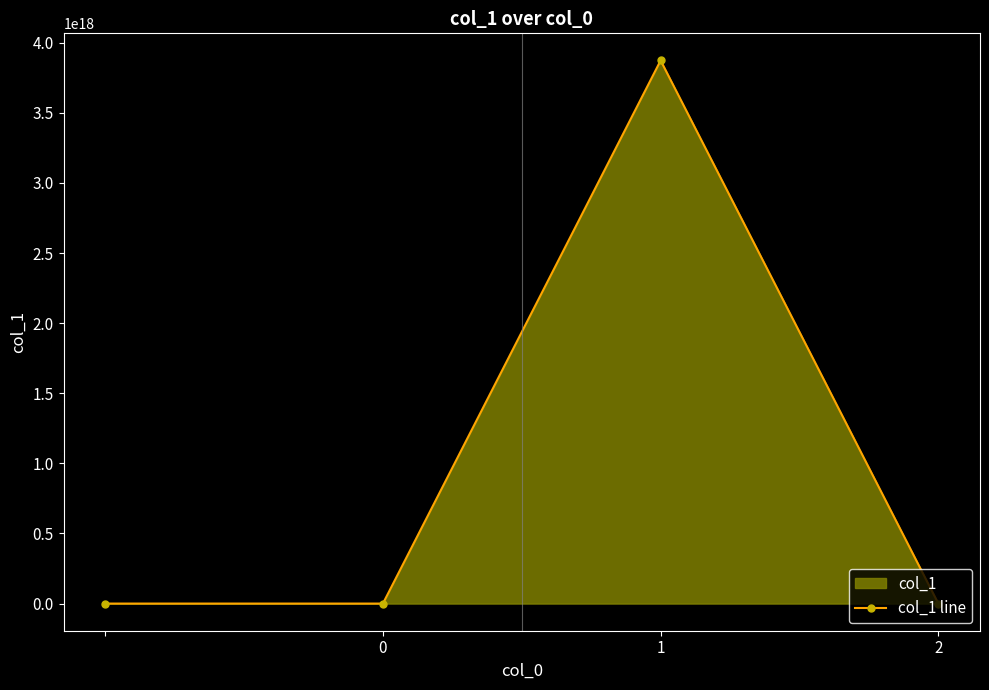

How many interior local peaks (higher than both neighbors) does the data have?

1